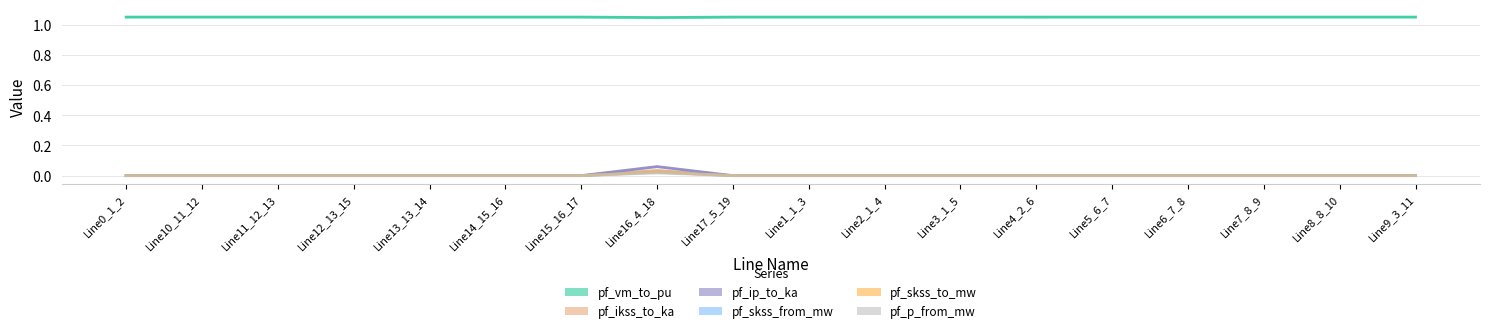

What are all the series names shown in the legend?

pf_vm_to_pu, pf_ikss_to_ka, pf_ip_to_ka, pf_skss_from_mw, pf_skss_to_mw, pf_p_from_mw